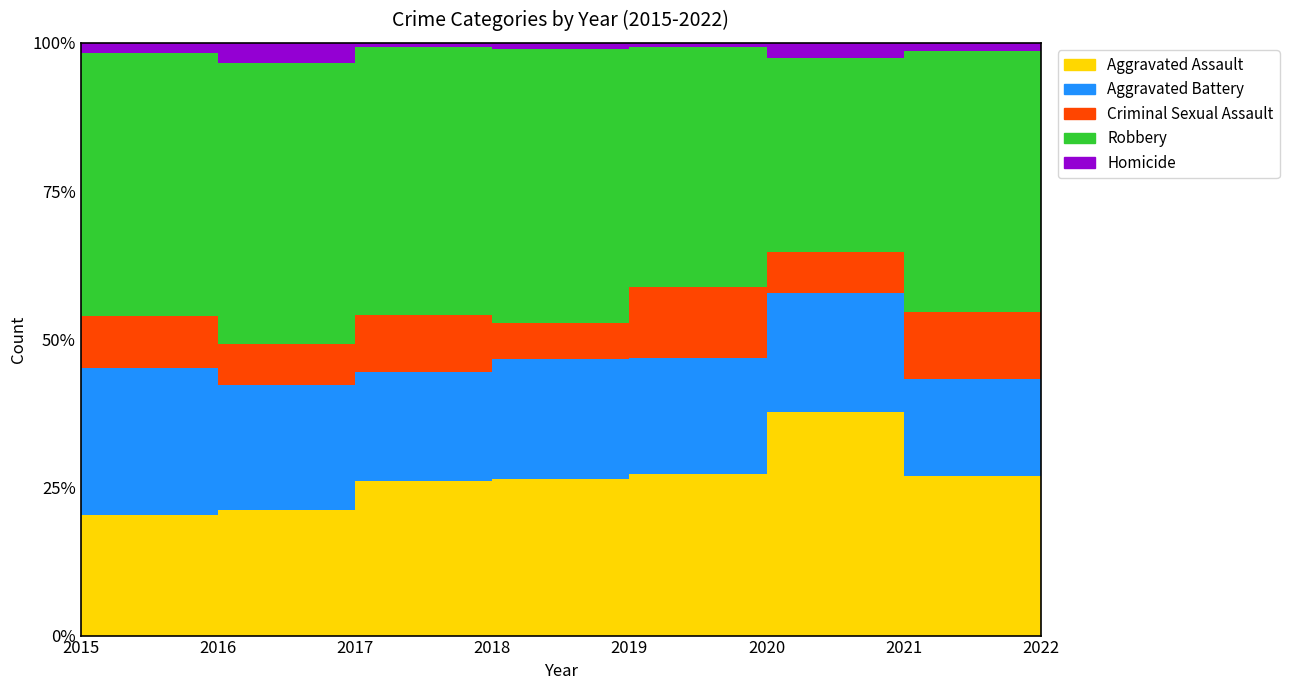

How many times do Aggravated Assault and Robbery cross each other?

2